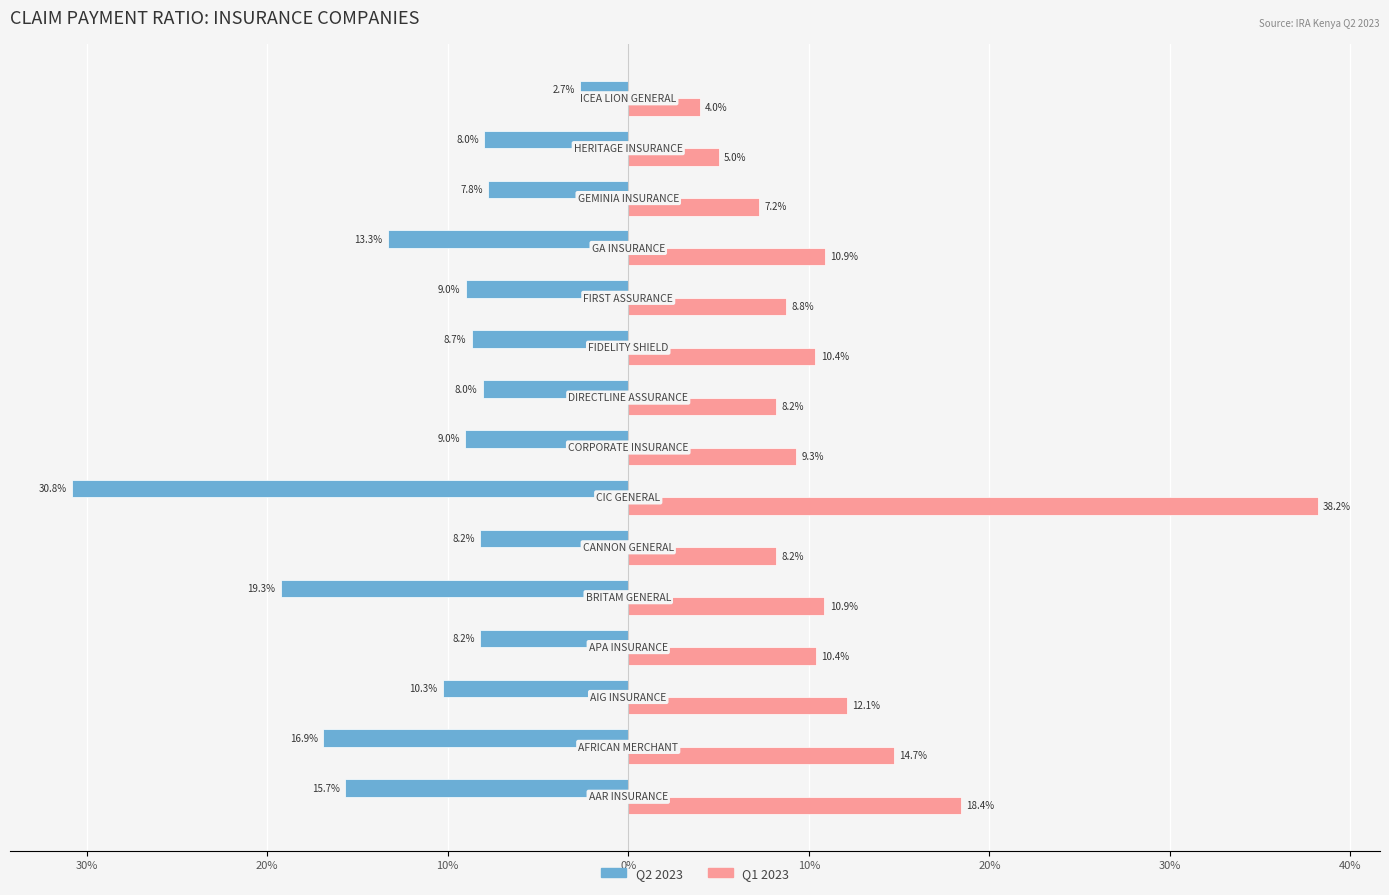

What are all the series names shown in the legend?

Q2 2023, Q1 2023